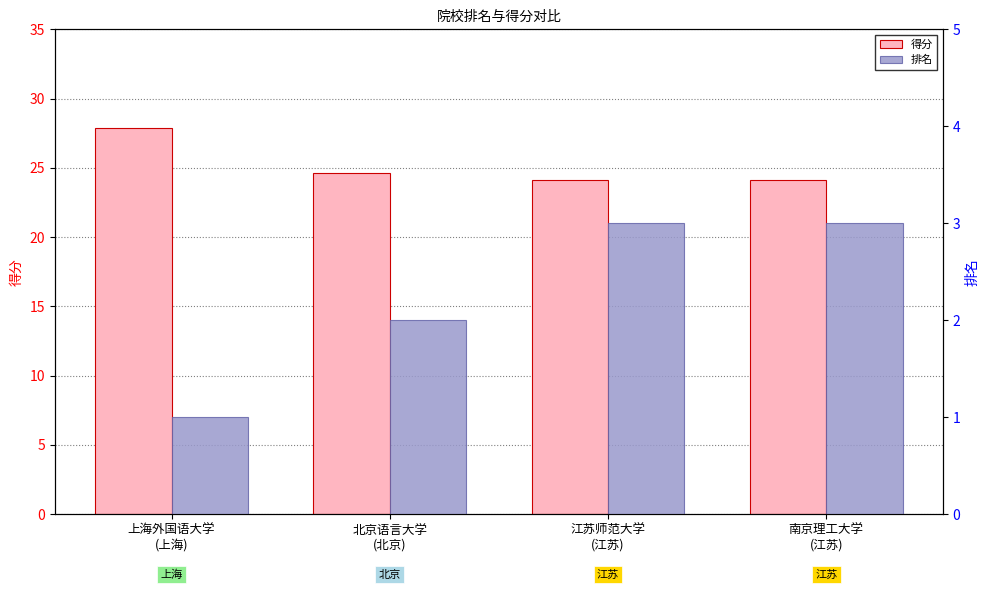

What is the difference between the 得分 values at 北京语言大学
(北京) and 上海外国语大学
(上海)?

3.3